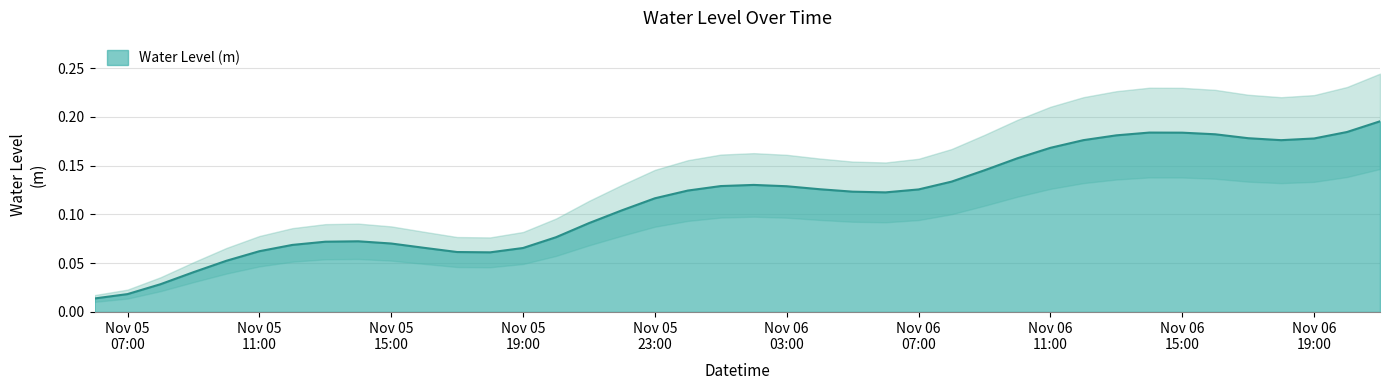

Read the value at 2022-11-06 04:00:00.

0.1